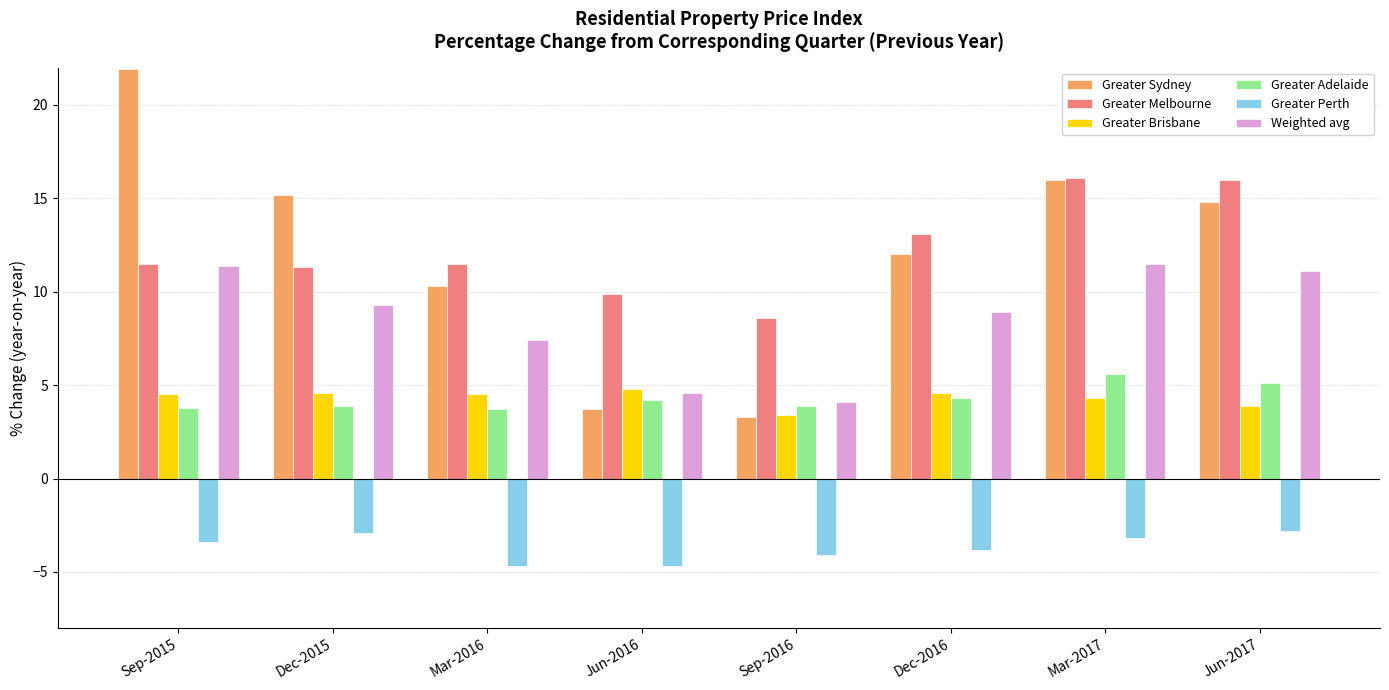

Is it true that Greater Melbourne equals 18.7 at Dec-2015?

False